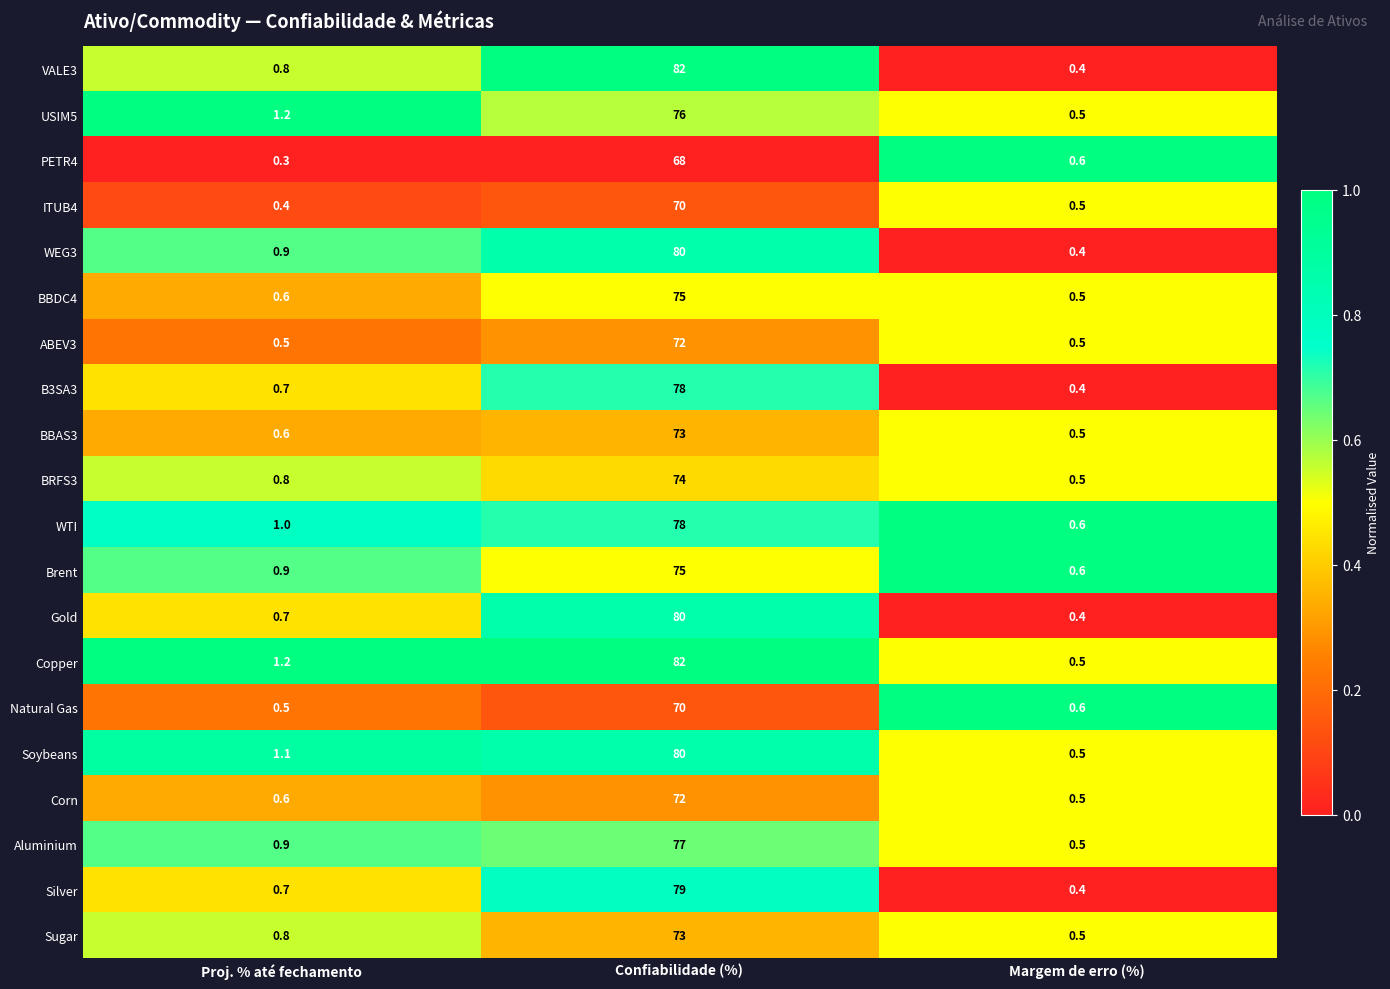

Which series has the largest range (max minus min)?

VALE3